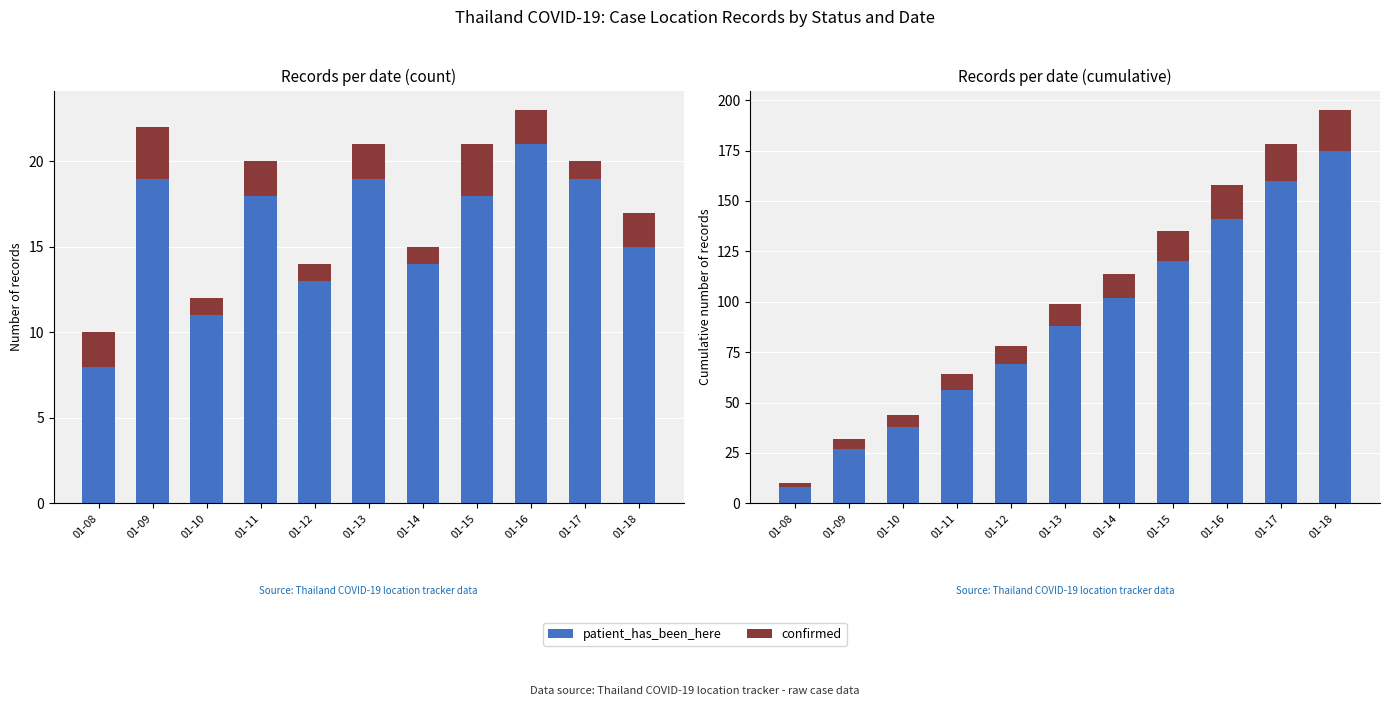

Is the value of patient_has_been_here at 01-08 greater than the value of confirmed at 01-18?

No